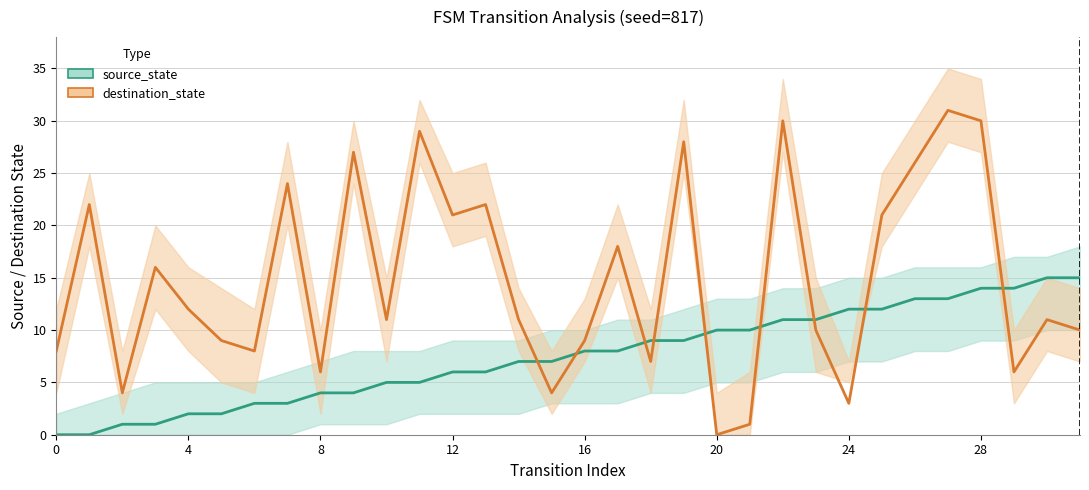

What is the sum of all source_state values?

240